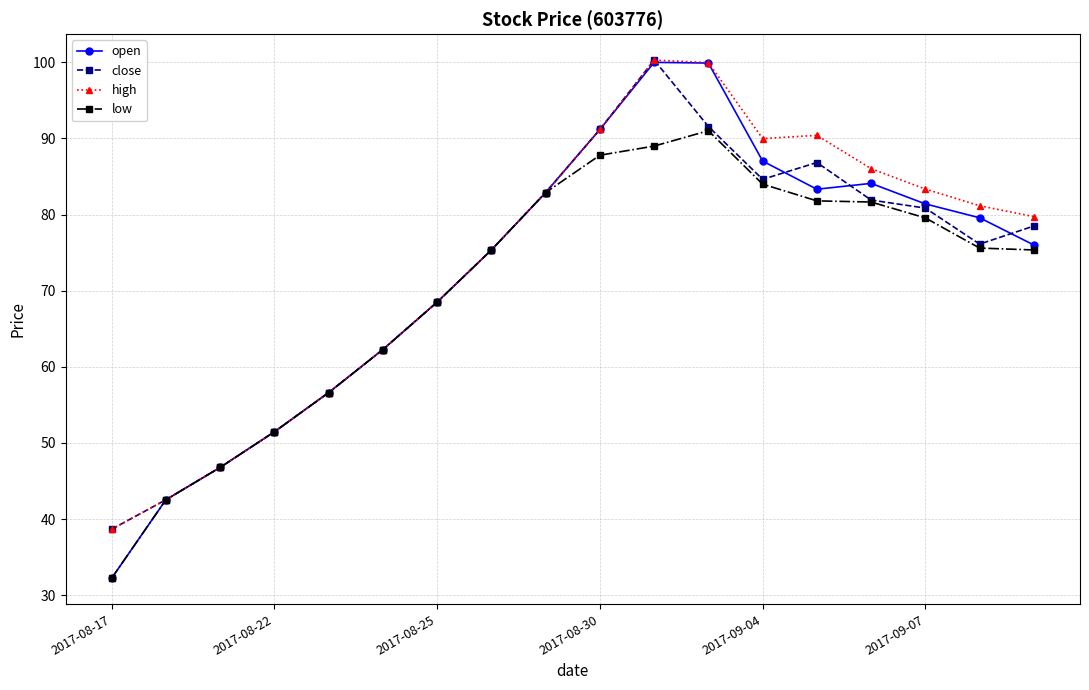

Which series has the widest spread of values?

open